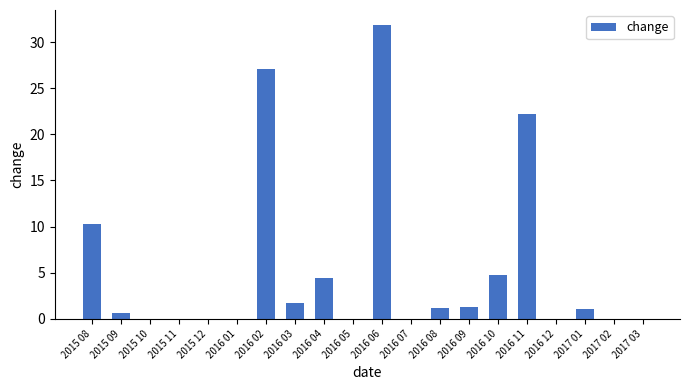

The value at 2016 04 is 4.4. True or false?

True